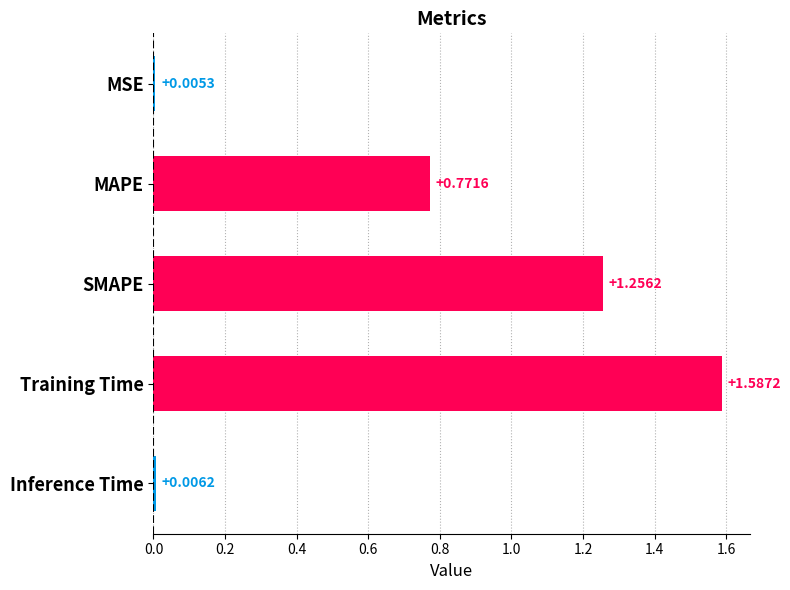

Between MAPE and Training Time, which is larger?

Training Time